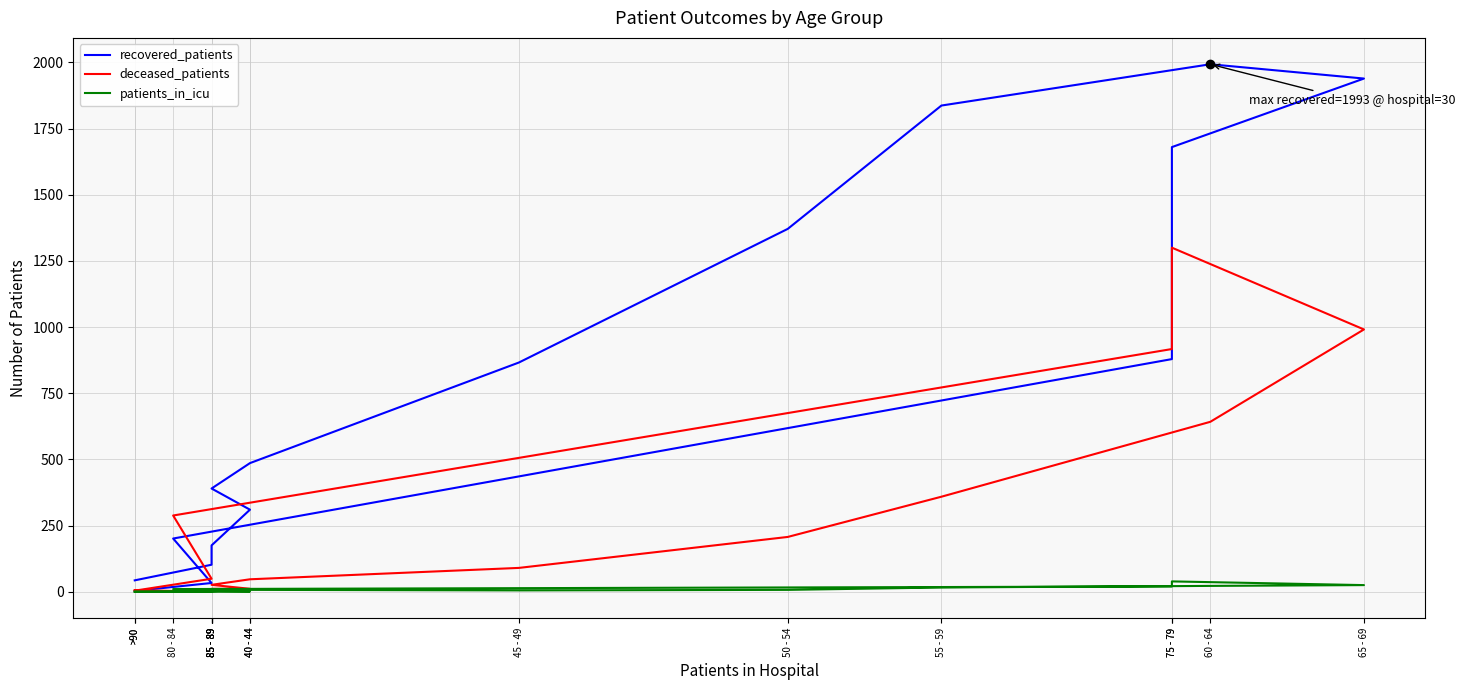

What is the total value across all series at 45 - 49?

961